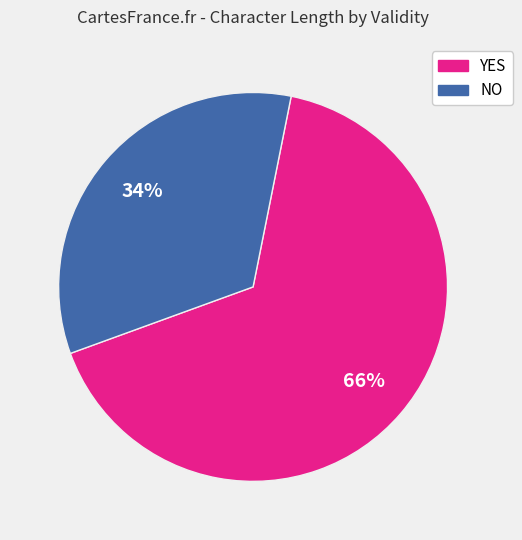

To the nearest percent, what is the average slice percentage?

50%